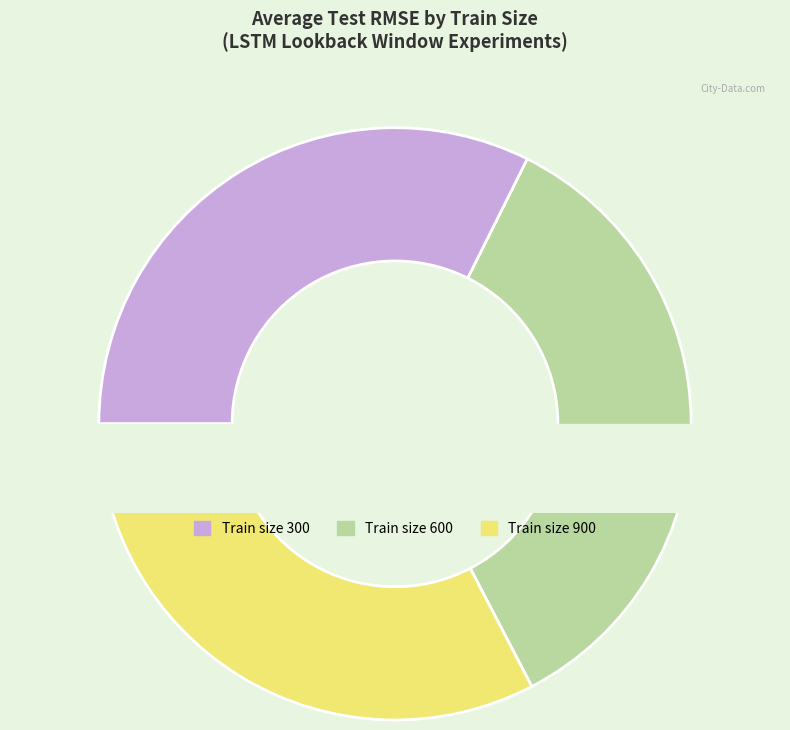

To the nearest percent, what is the combined percentage of 900 and 300?

65%